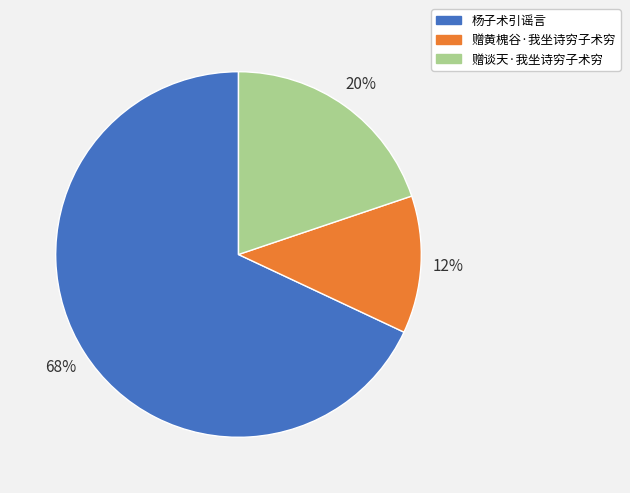

True or false: 赠黄槐谷·我坐诗穷子术穷 accounts for 22% of the total.

False